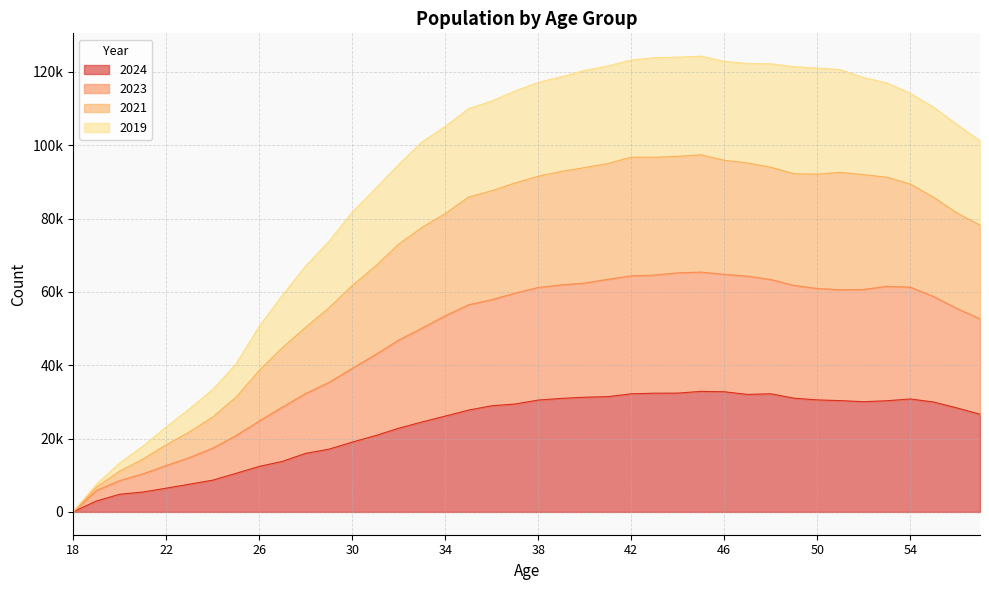

What are all the series names shown in the legend?

2024, 2023, 2021, 2019